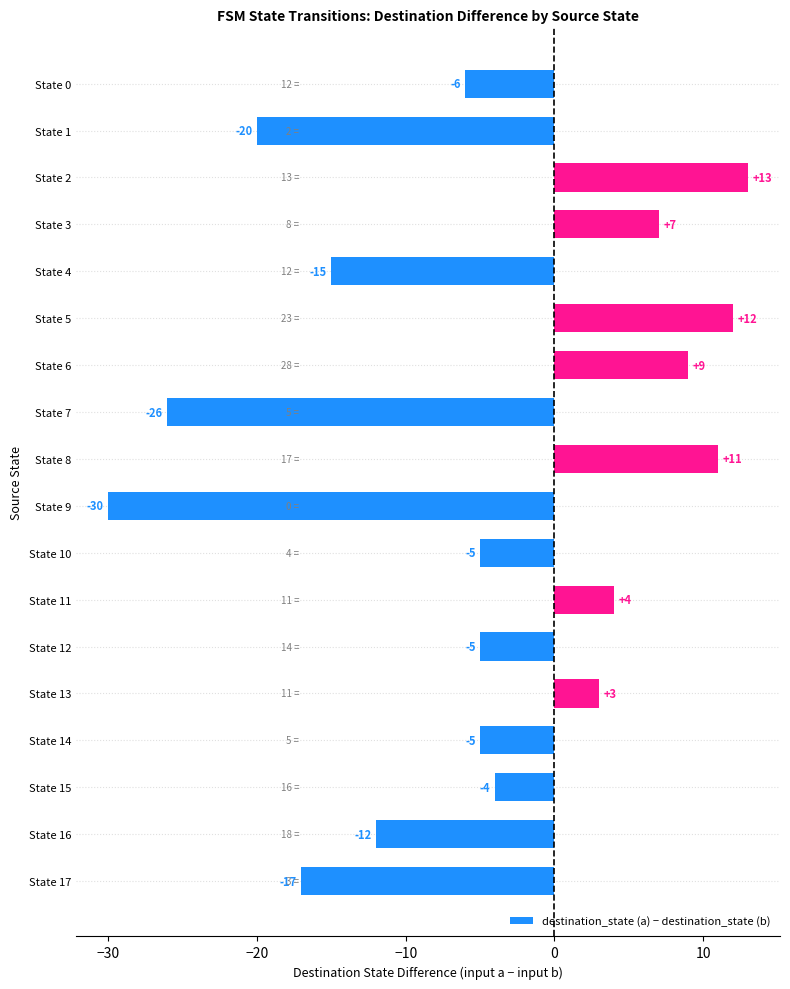

At which label is the value closest to -8?

State 0